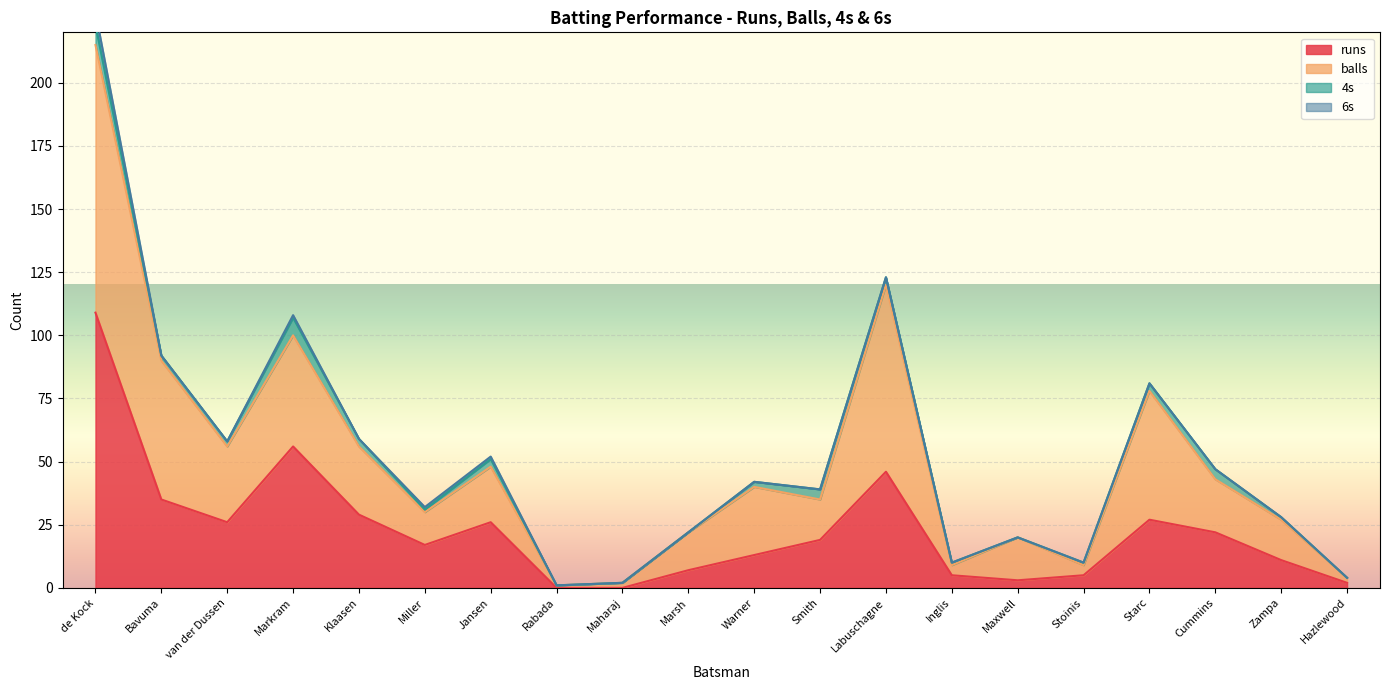

What is the label of the 13th point from the right?

Rabada